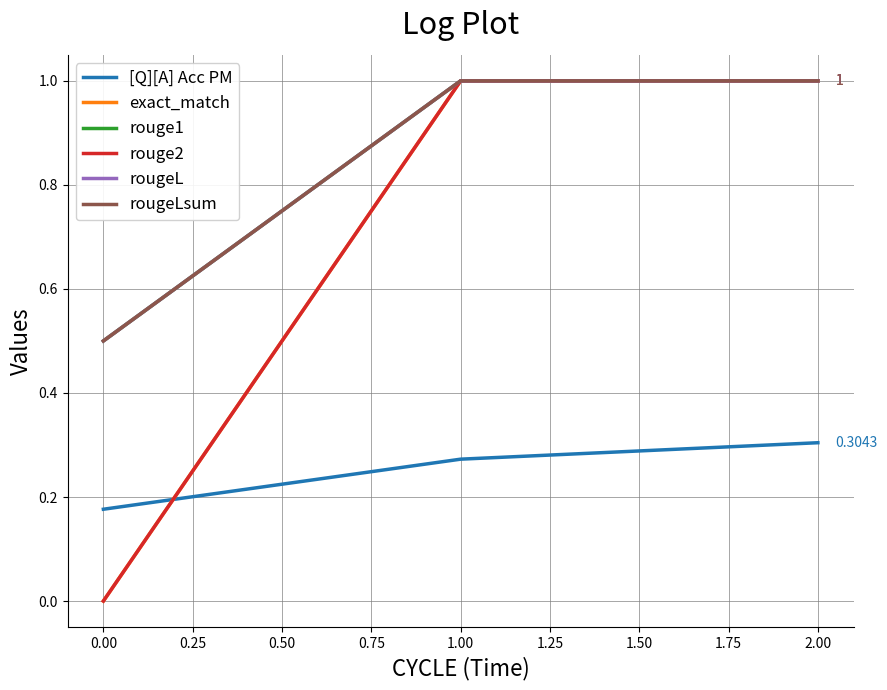

What is the average value of the rougeL series?

0.8